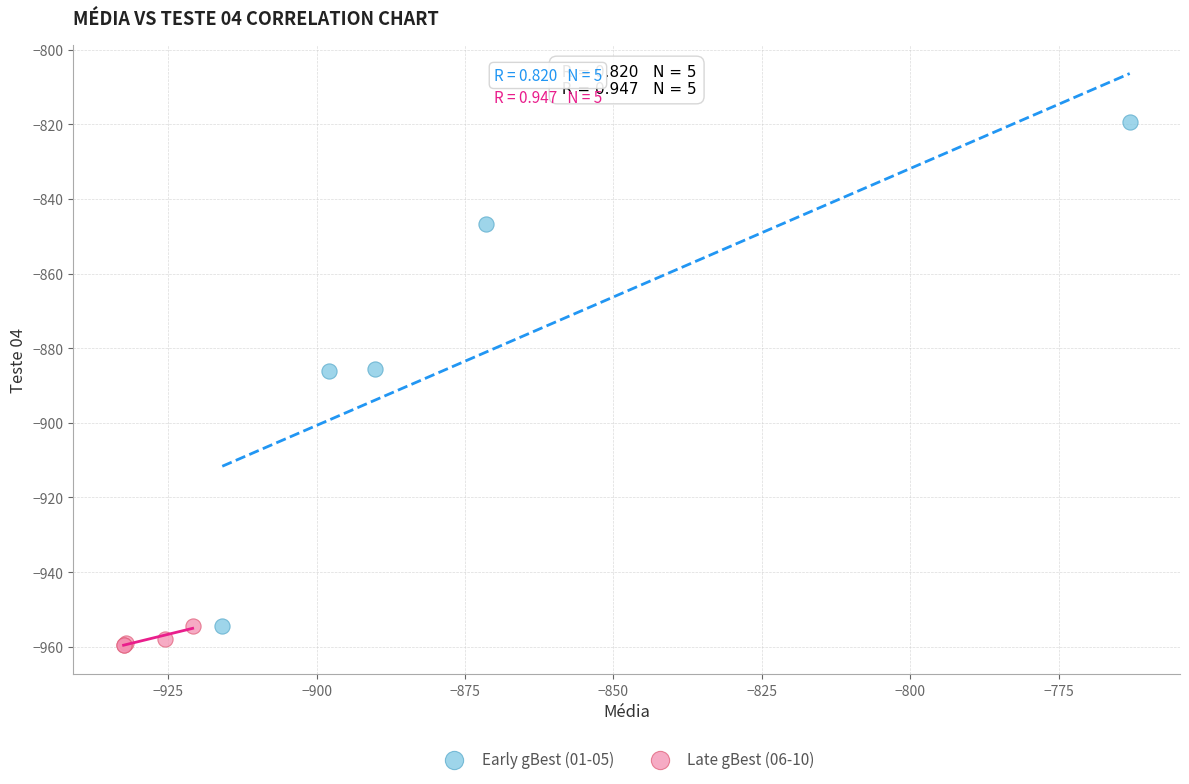

Which series has the largest Y range (max minus min)?

Early gBest (01-05)